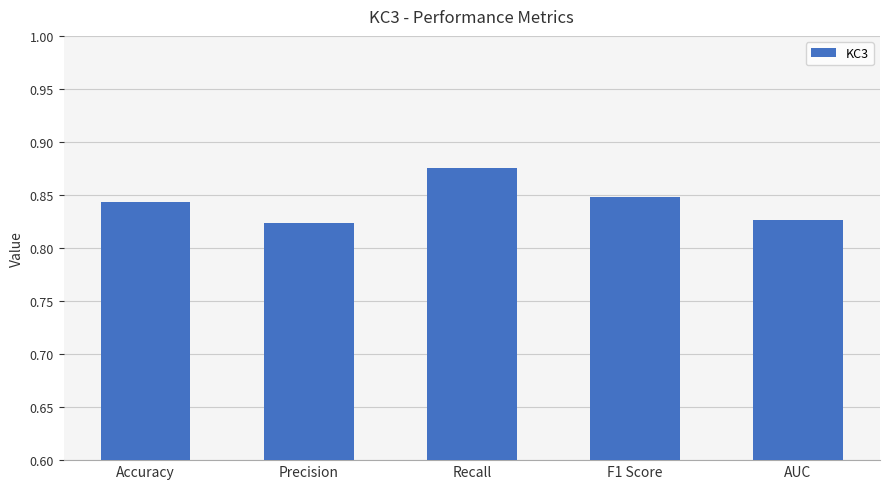

Which has a higher value, Recall or AUC?

Recall